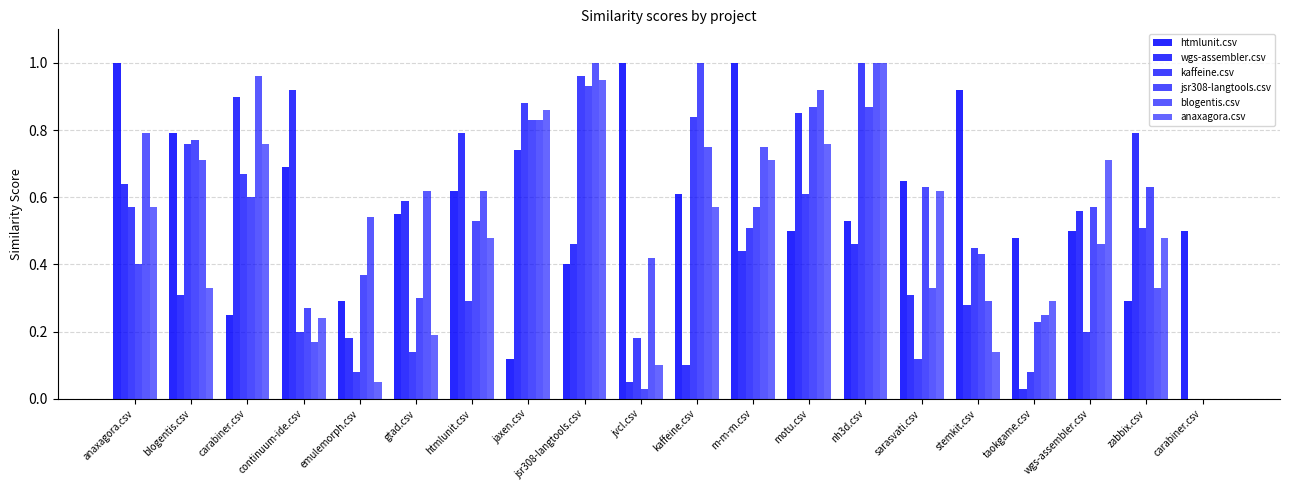

What is the sum of the htmlunit.csv values at jaxen.csv and jsr308-langtools.csv?

0.5